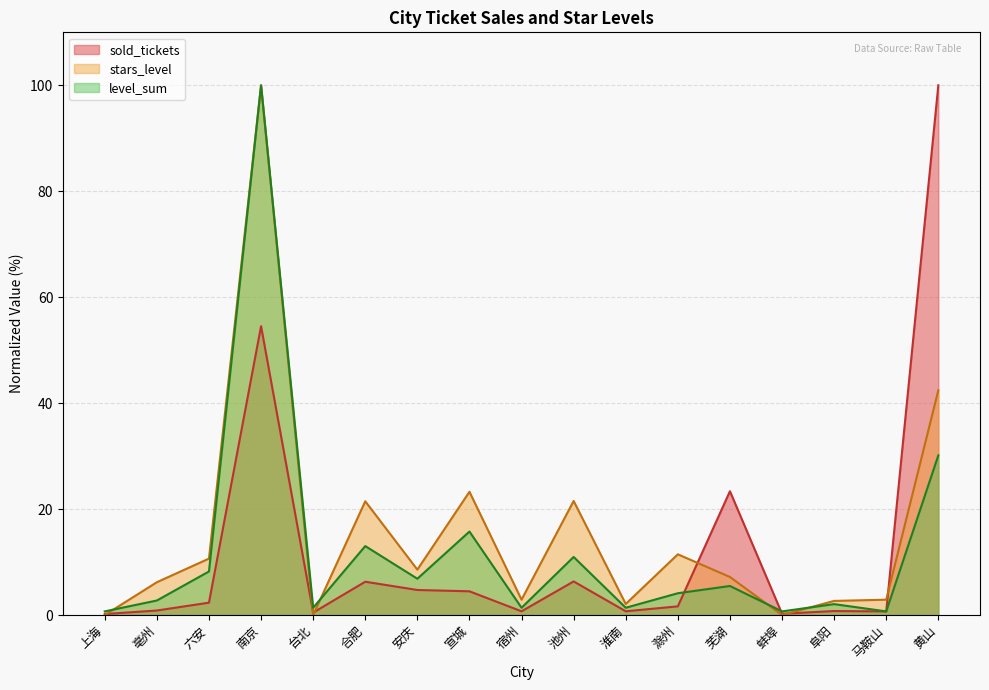

What is the maximum value shown in the chart?

100.0